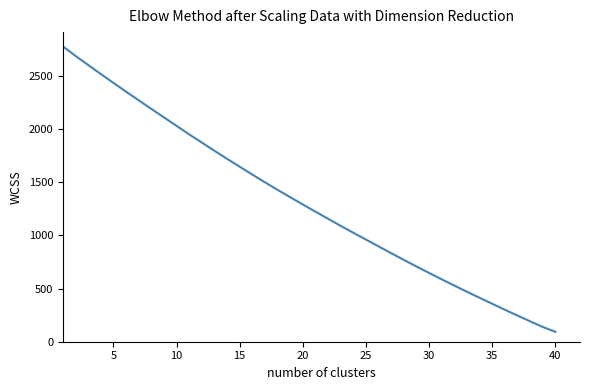

What is the difference between the maximum and minimum values?

2686